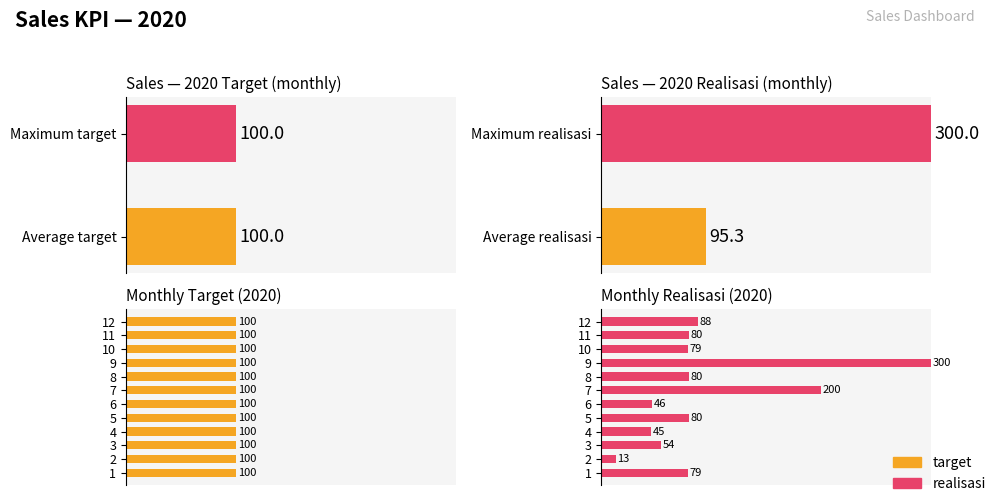

Between 2 and 8, which series saw the biggest shift?

realisasi